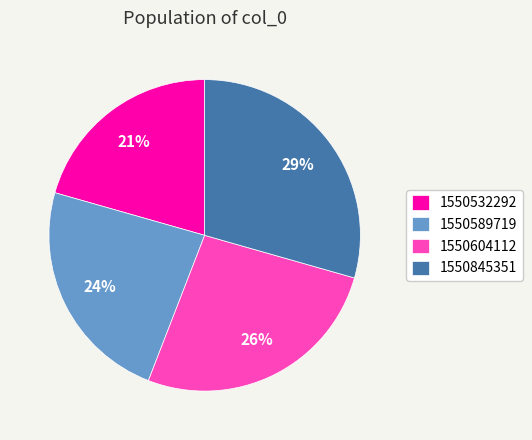

What is the smallest slice in the pie chart?

1550532292